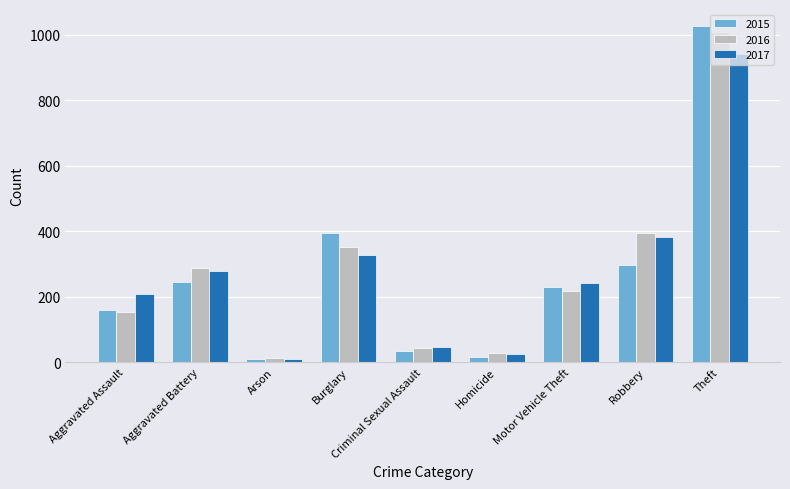

The 2017 series shows 381 at Robbery. True or false?

True